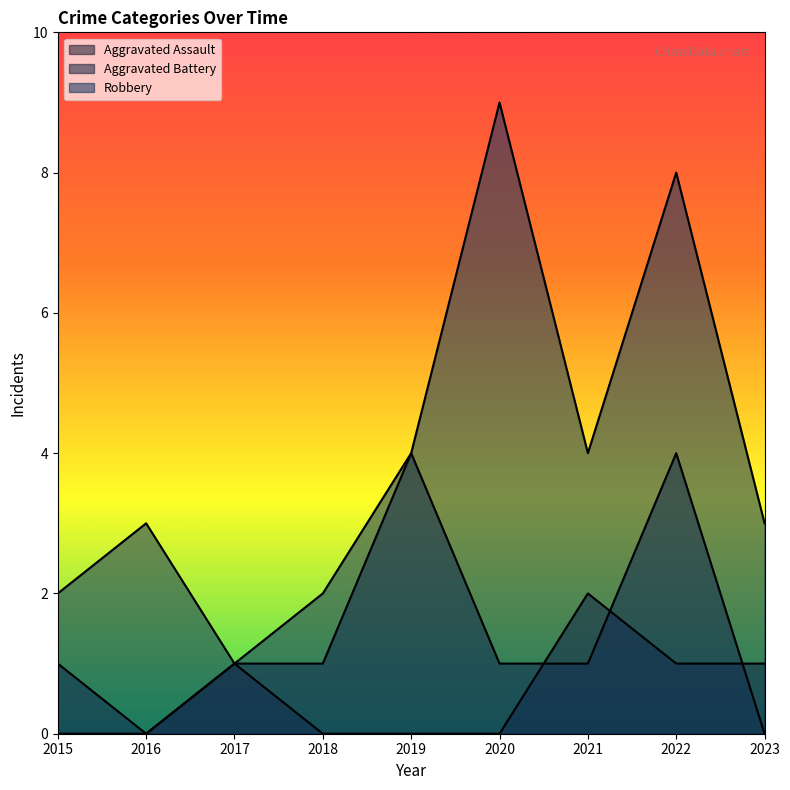

Rank the series by their maximum value, from lowest to highest.

Aggravated Assault, Aggravated Battery, Robbery